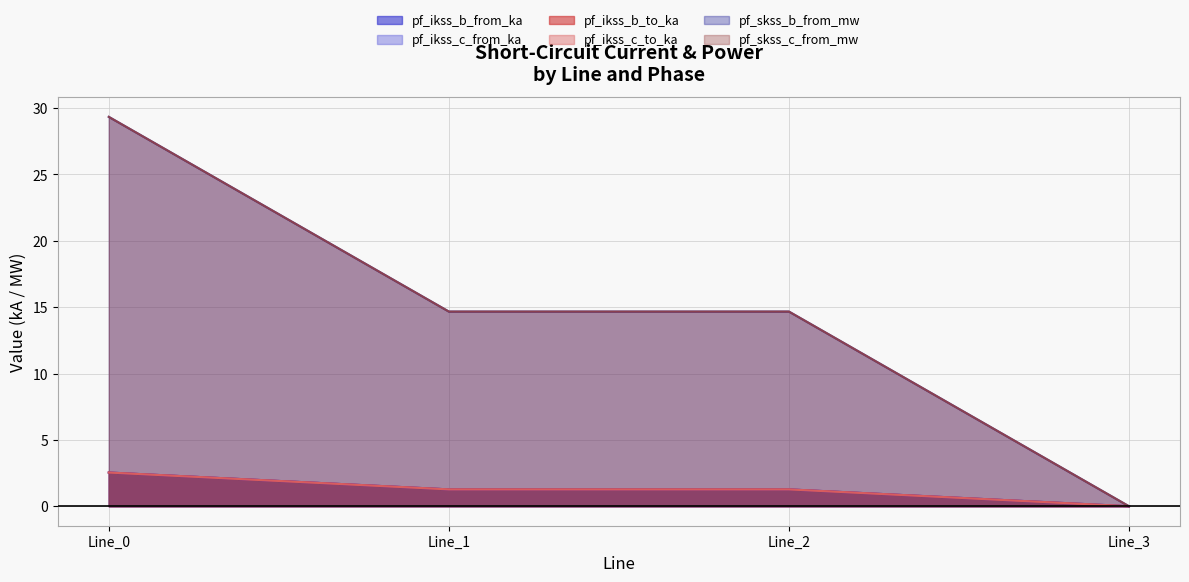

Count the pf_ikss_c_to_ka values in the range 1 to 2.

2